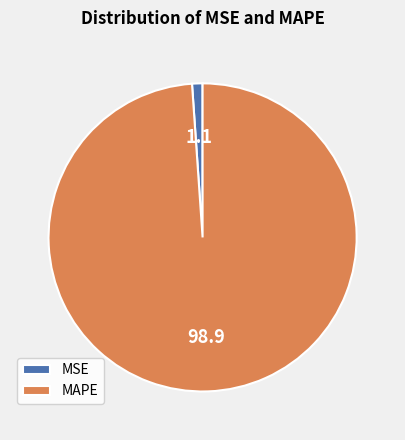

Is MAPE the majority of the pie?

Yes